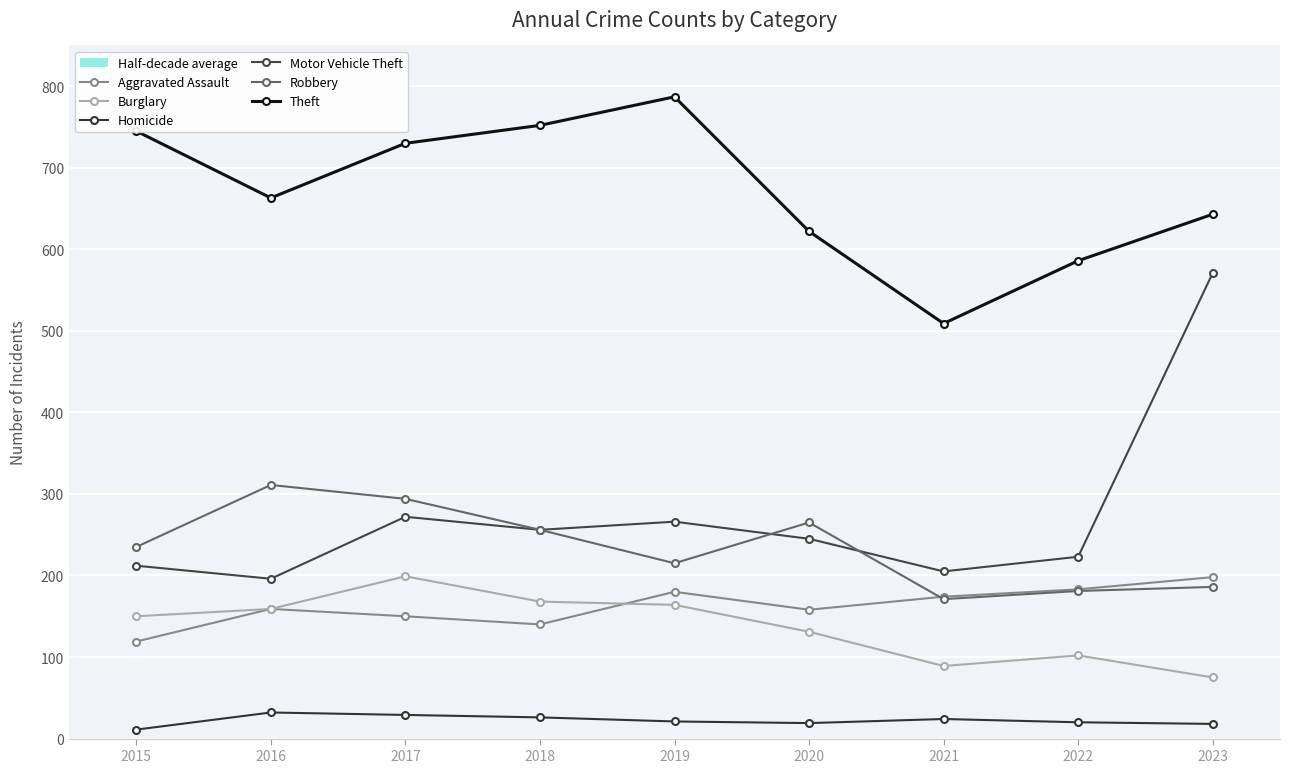

What is the difference between the second highest and second lowest values in the Theft series?

166